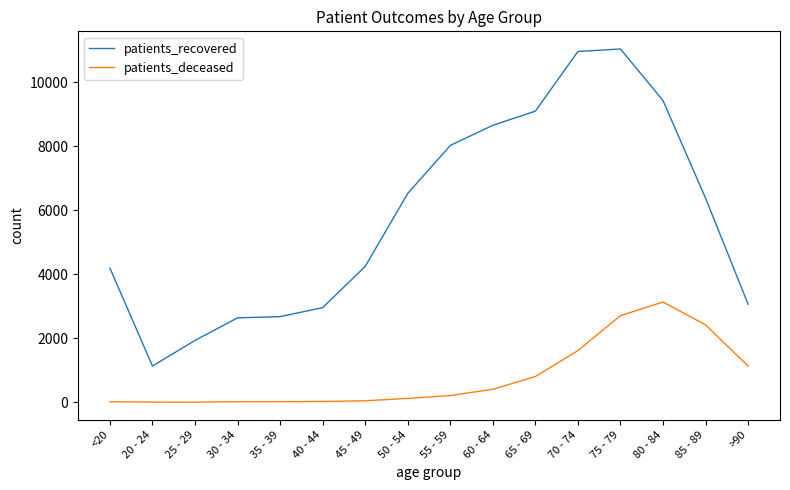

What is the highest value of the patients_deceased series?

3134